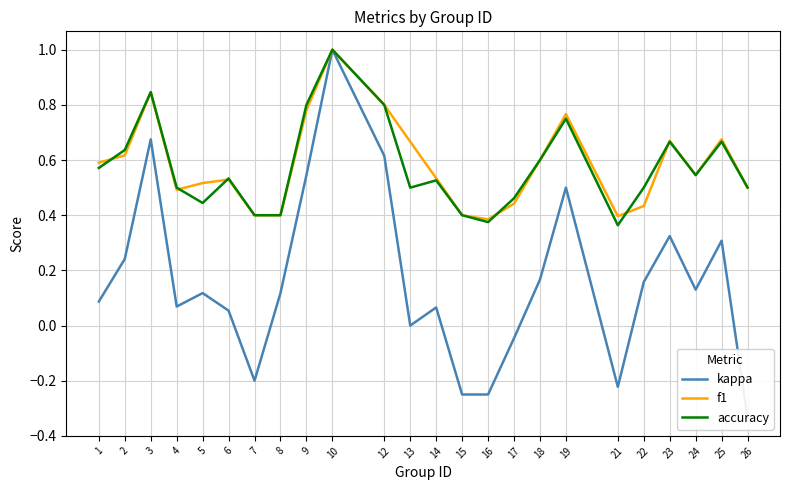

Which series has the widest spread of values?

kappa